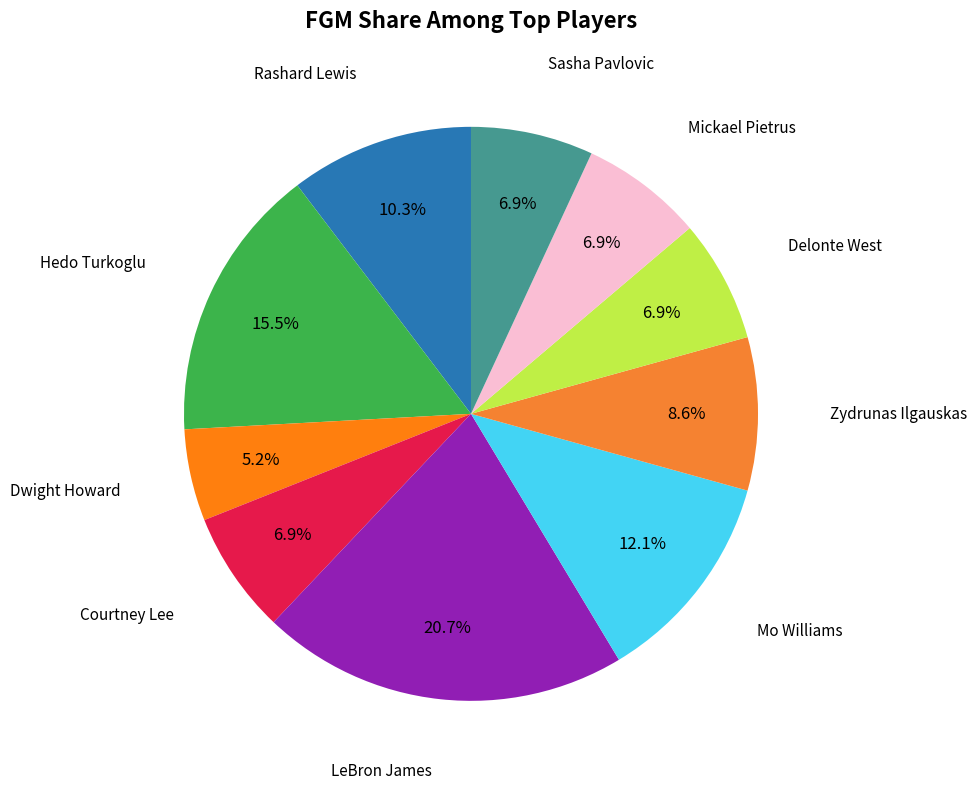

Count the number of slices in the pie.

10